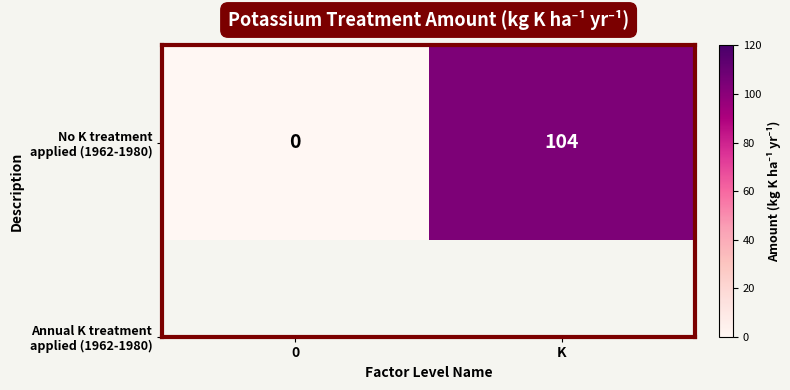

Which label corresponds to the largest value in the chart?

K